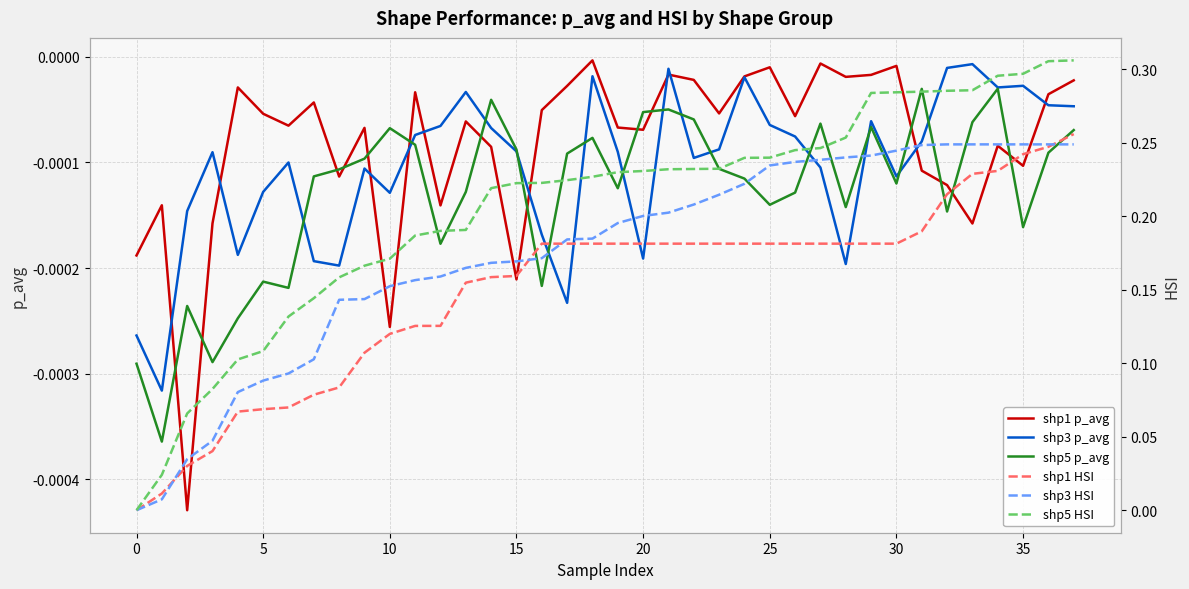

List the series in order of their peak value, lowest first.

shp5 p_avg, shp3 p_avg, shp1 p_avg, shp3 HSI, shp1 HSI, shp5 HSI